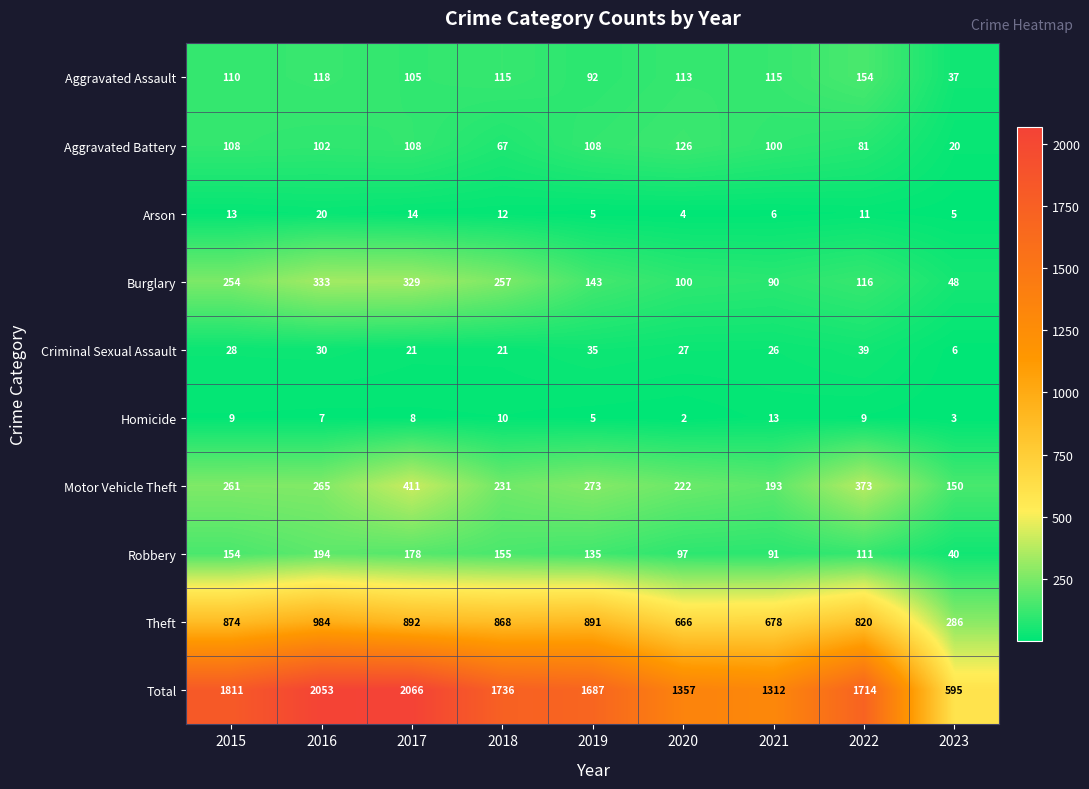

What is the difference between the Robbery values at 2022 and 2015?

43